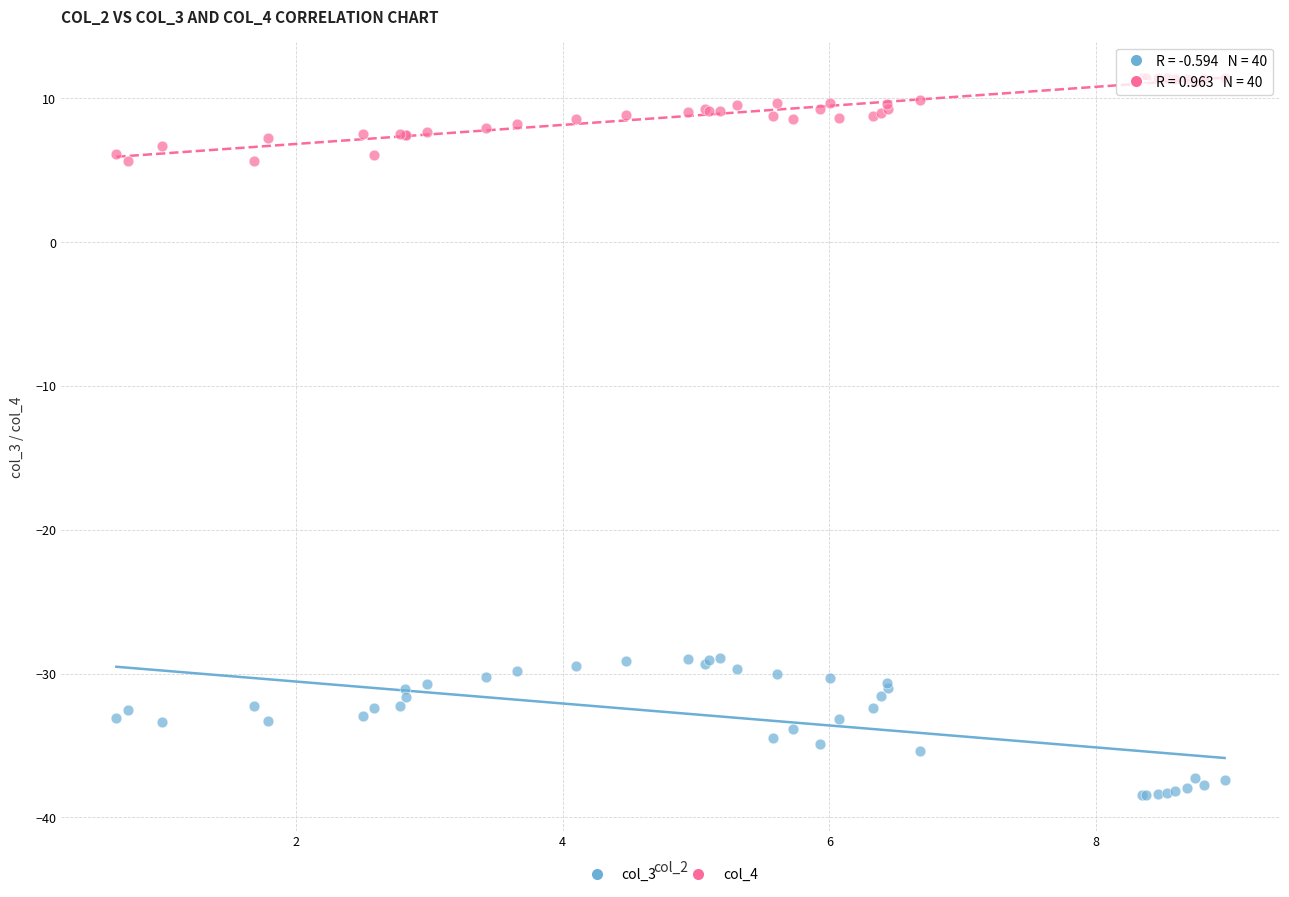

Which series contains the lowest Y value?

col_3